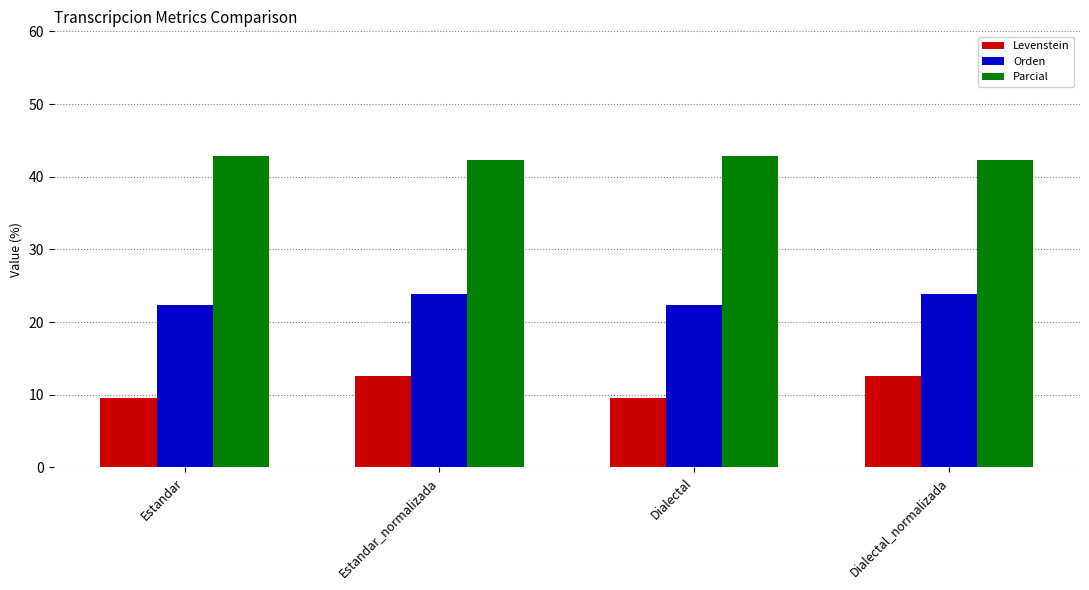

What are all the series names shown in the legend?

Levenstein, Orden, Parcial